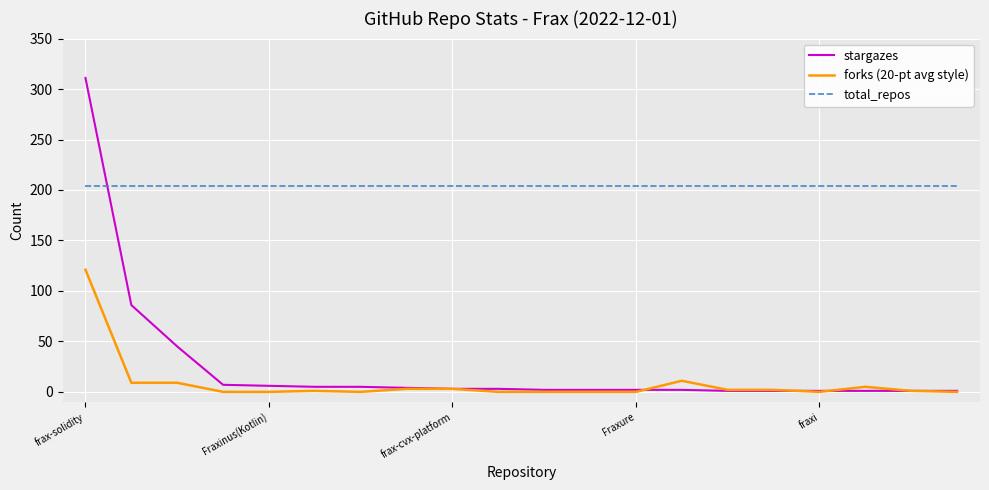

Which series has the largest total across all categories?

total_repos